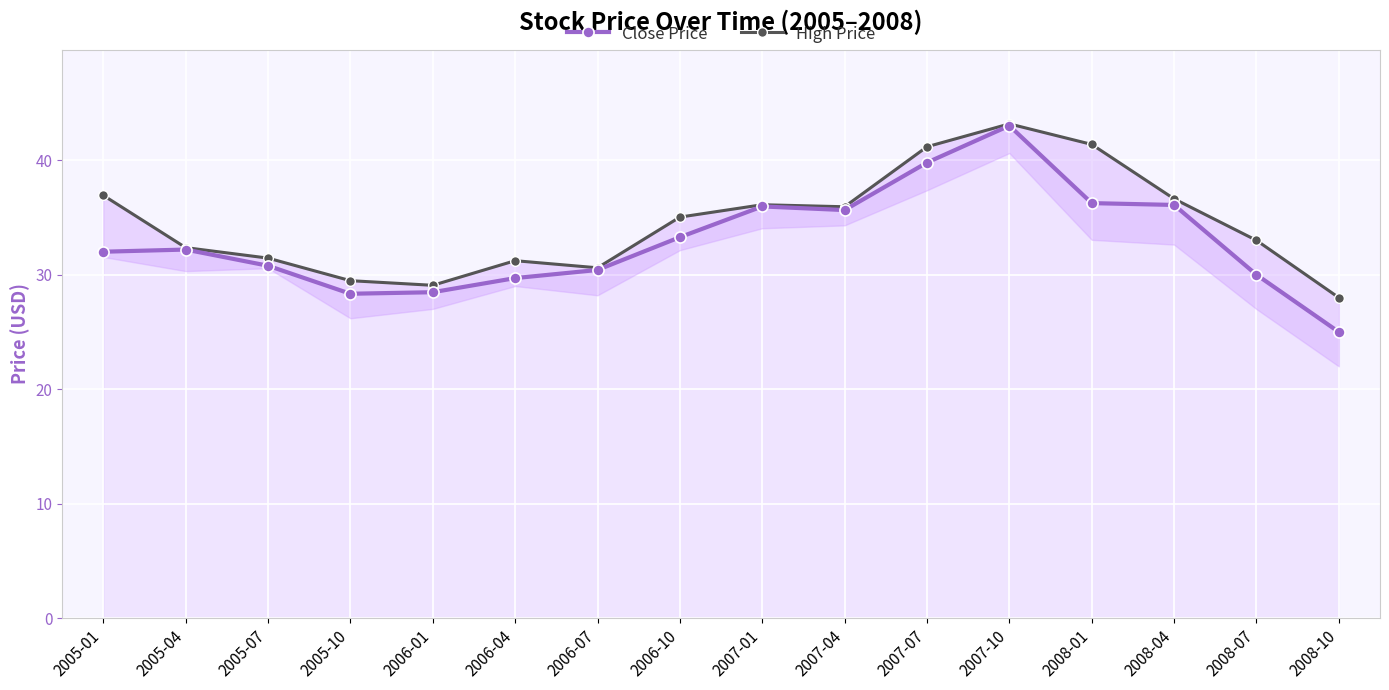

The value of Close Price at 2005-07 is 30.8. True or false?

True